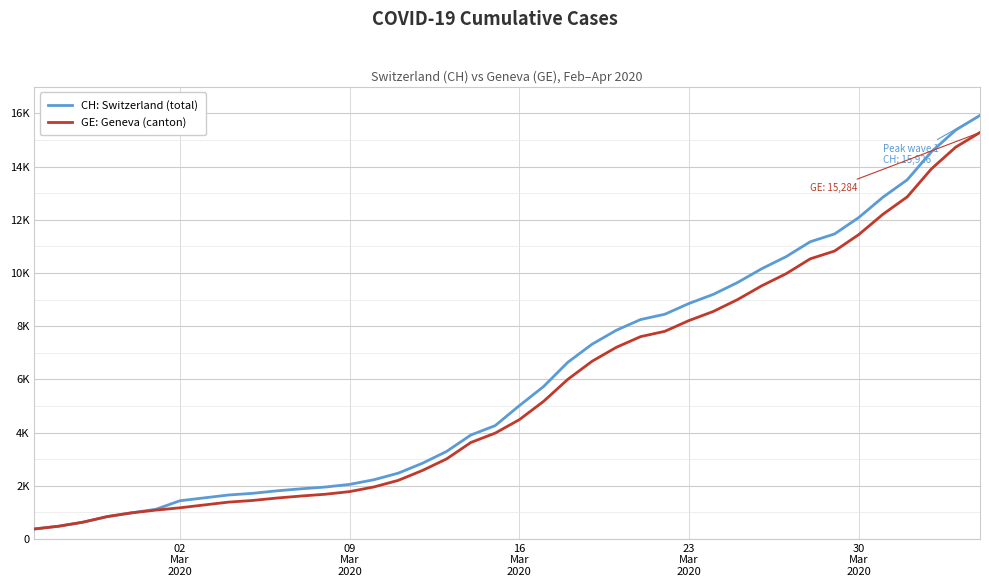

Reading left to right, what are all the values shown in this chart?

CH: Switzerland (total): 375	479	630	840	981	1113	1436	1544	1652	1715	1809	1885	1952	2051	2226	2472	2845	3291	3908	4259	5012	5731	6644	7323	7847	8249	8449	8855	9196	9642	10162	10613	11175	11467	12086	12852	13505	14561	15375	15926
GE: Geneva (canton): 375	479	630	840	981	1083	1171	1278	1384	1447	1538	1614	1681	1780	1955	2201	2574	3010	3627	3978	4485	5174	6002	6681	7205	7607	7807	8213	8554	9000	9520	9971	10533	10825	11444	12210	12863	13919	14733	15284